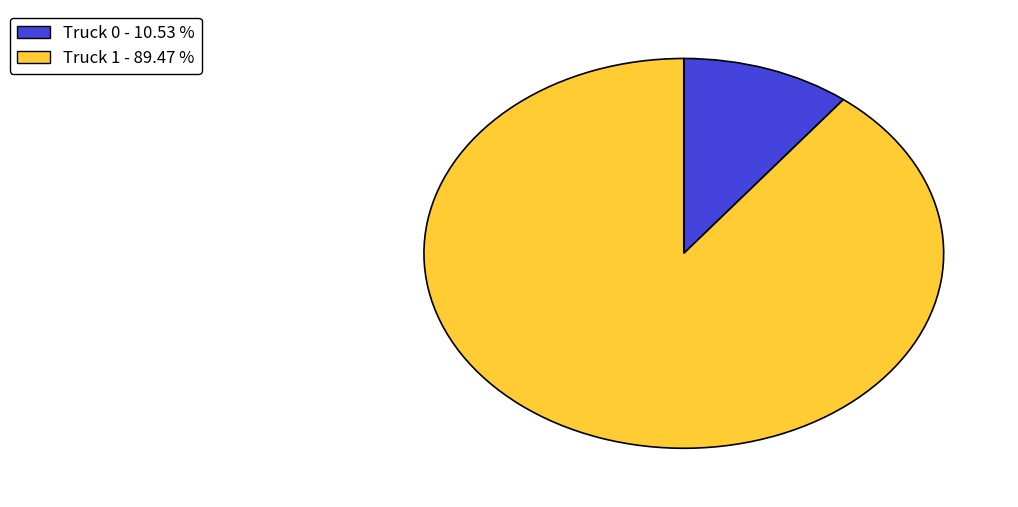

How many slices are in this pie chart?

2